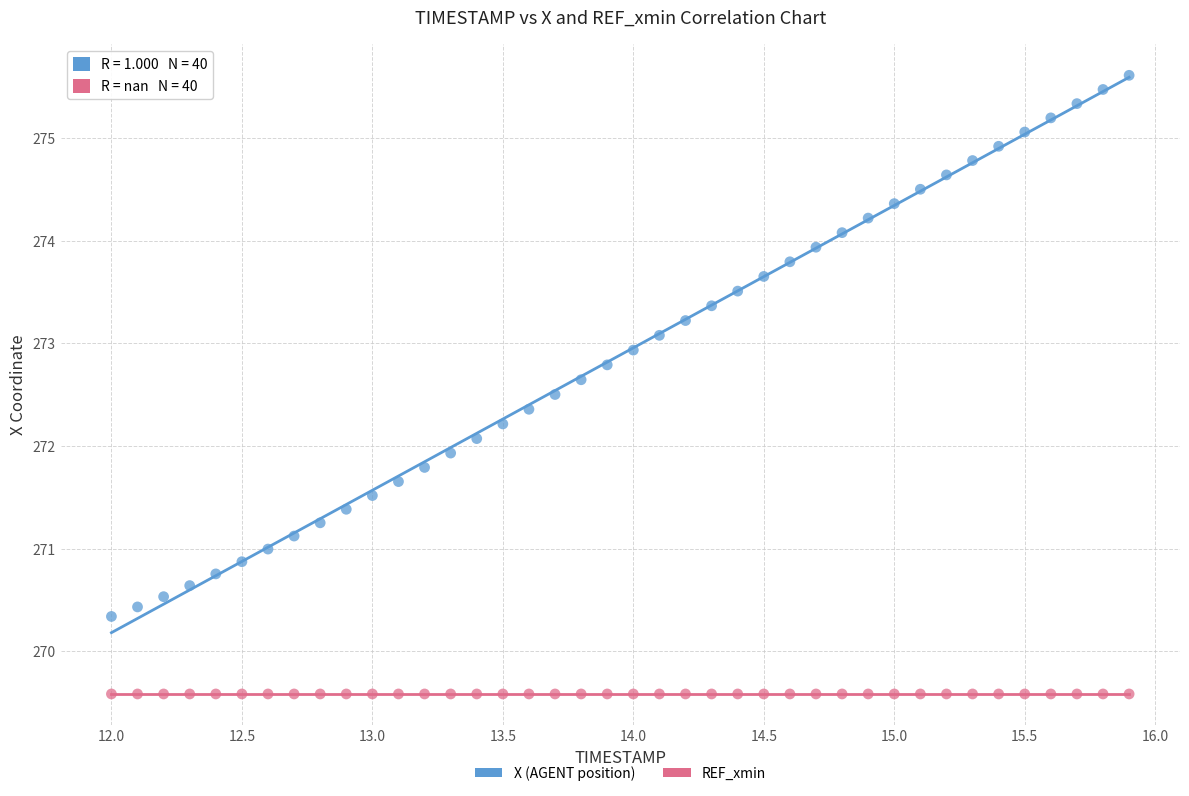

Which series contains the lowest Y value?

REF_xmin